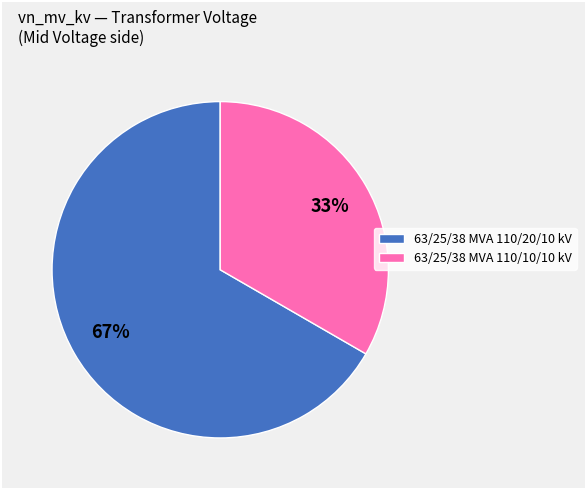

The 63/25/38 MVA 110/20/10 kV slice represents 57% of the pie. True or false?

False